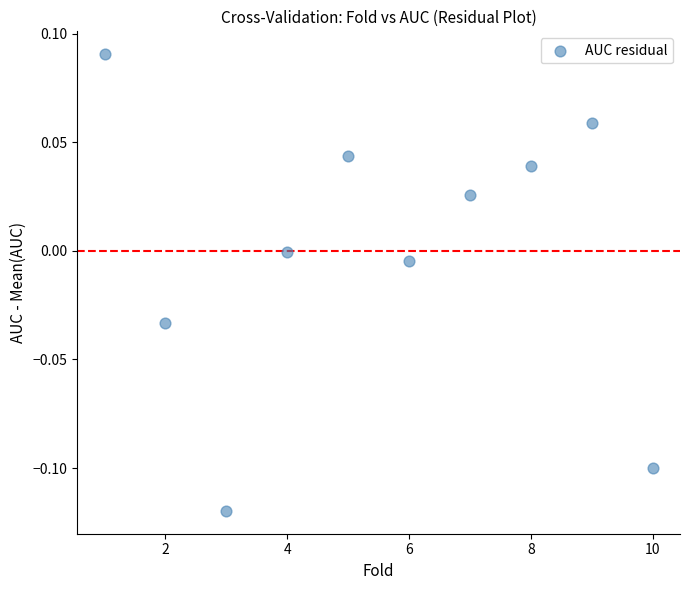

What is the range of X values (max minus min)?

9.0